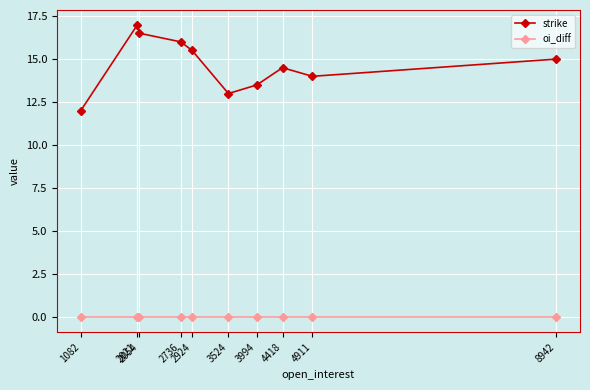

What are all the series names shown in the legend?

strike, oi_diff